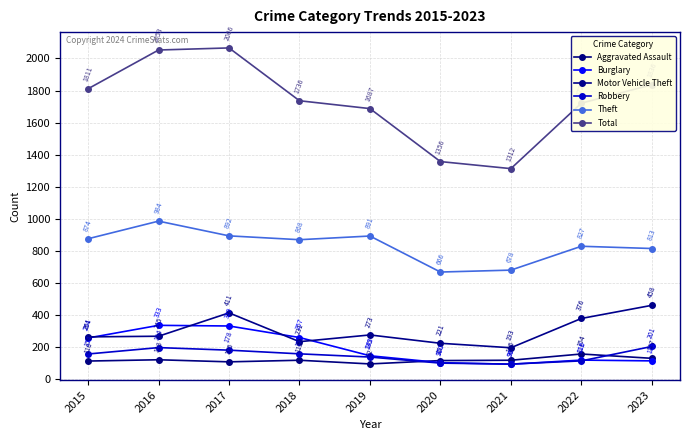

Between which two adjacent categories do Motor Vehicle Theft and Burglary first intersect?

2015 and 2016